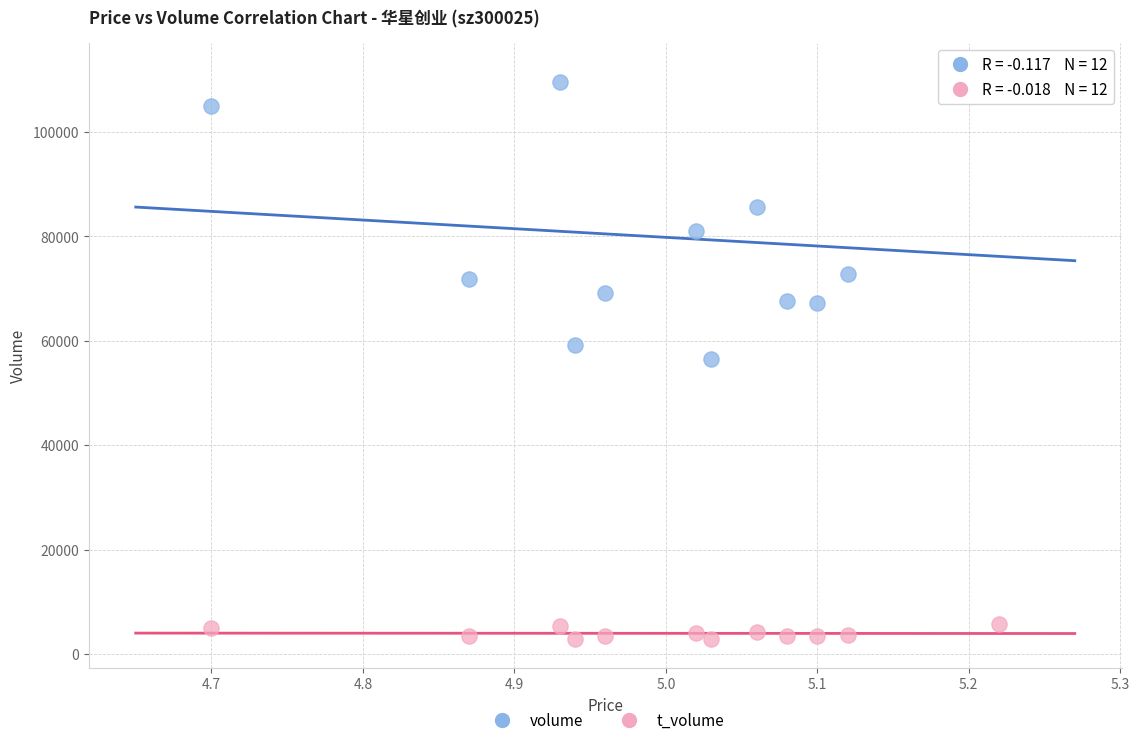

In the volume series, what Y value is closest to 84123?

85576